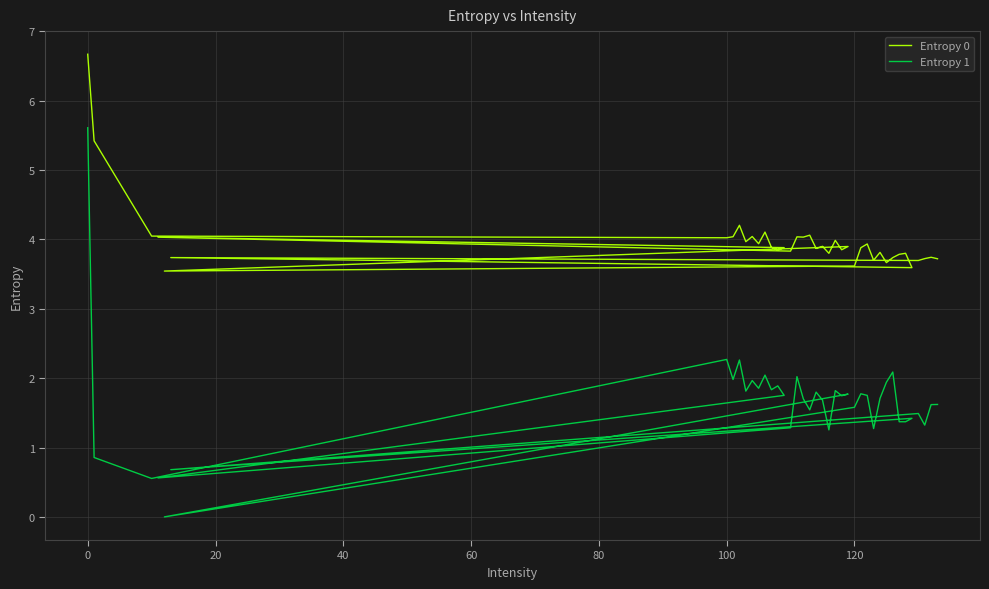

True or false: Entropy 1 and Entropy 0 cross at least once.

False